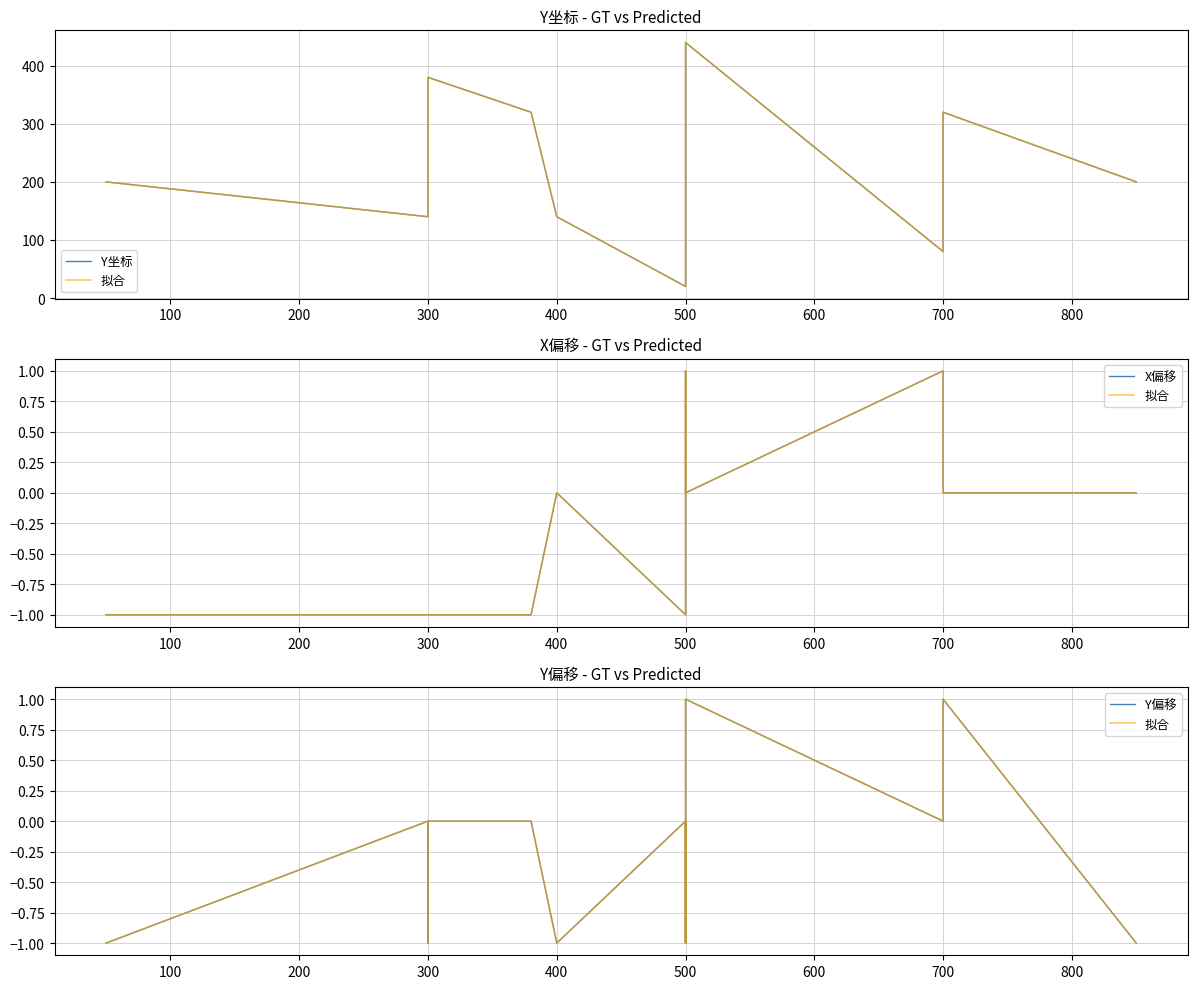

What is the value of the Y坐标 point at the 1st from the left?

200